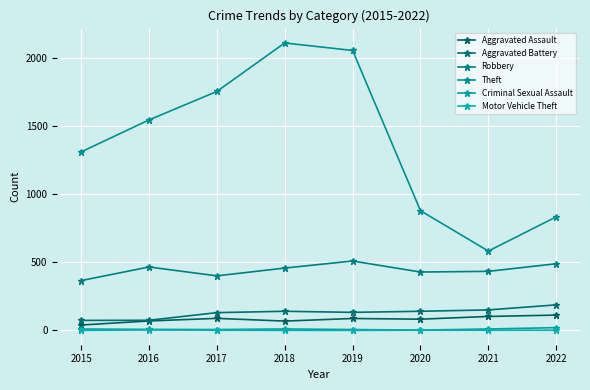

Reading right to left, extract all data points from this chart.

Aggravated Assault: 2022=113	2021=103	2020=83	2019=88	2018=69	2017=89	2016=70	2015=40
Aggravated Battery: 2022=188	2021=151	2020=141	2019=133	2018=141	2017=131	2016=75	2015=74
Robbery: 2022=490	2021=434	2020=429	2019=510	2018=458	2017=401	2016=466	2015=366
Theft: 2022=834	2021=583	2020=879	2019=2055	2018=2110	2017=1754	2016=1545	2015=1310
Criminal Sexual Assault: 2022=21	2021=11	2020=3	2019=7	2018=11	2017=7	2016=8	2015=11
Motor Vehicle Theft: 2022=2	2021=2	2020=2	2019=1	2018=1	2017=2	2016=4	2015=1